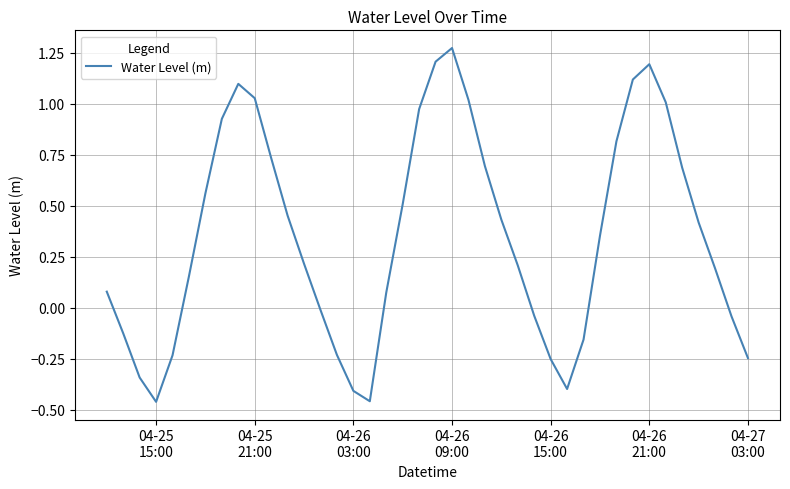

How many lines are shown in the chart?

1